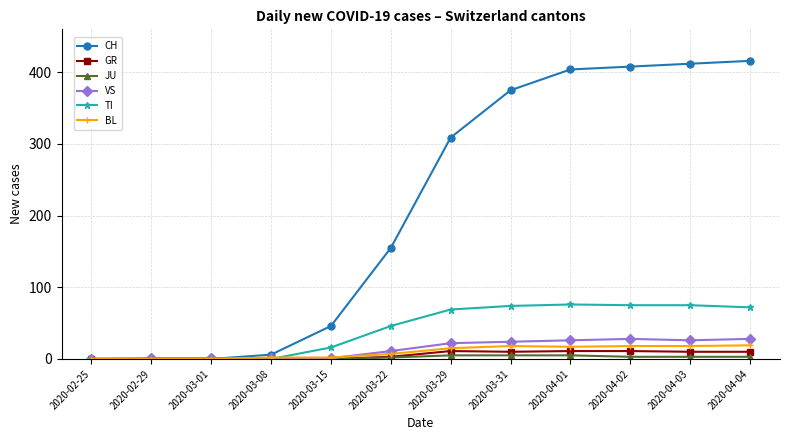

True or false: TI has a value of 75 at 2020-04-02.

True